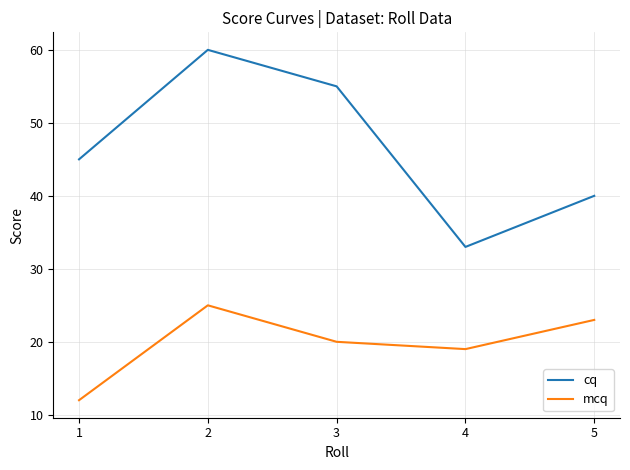

What are all the series names shown in the legend?

cq, mcq